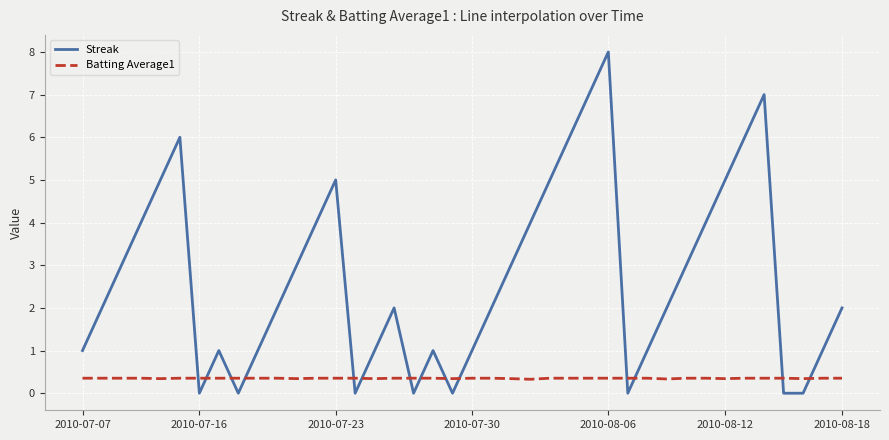

What is the highest value of the Streak series?

8.0